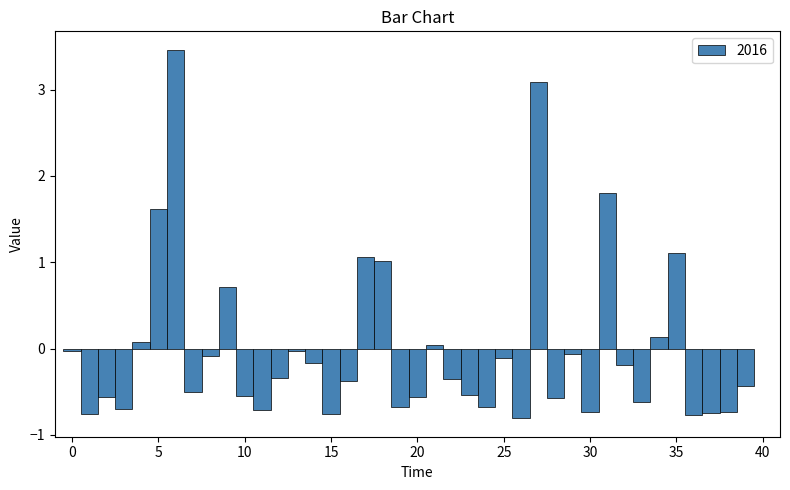

Read against the x-axis, roughly where is the centre of the tallest bar?

6.0